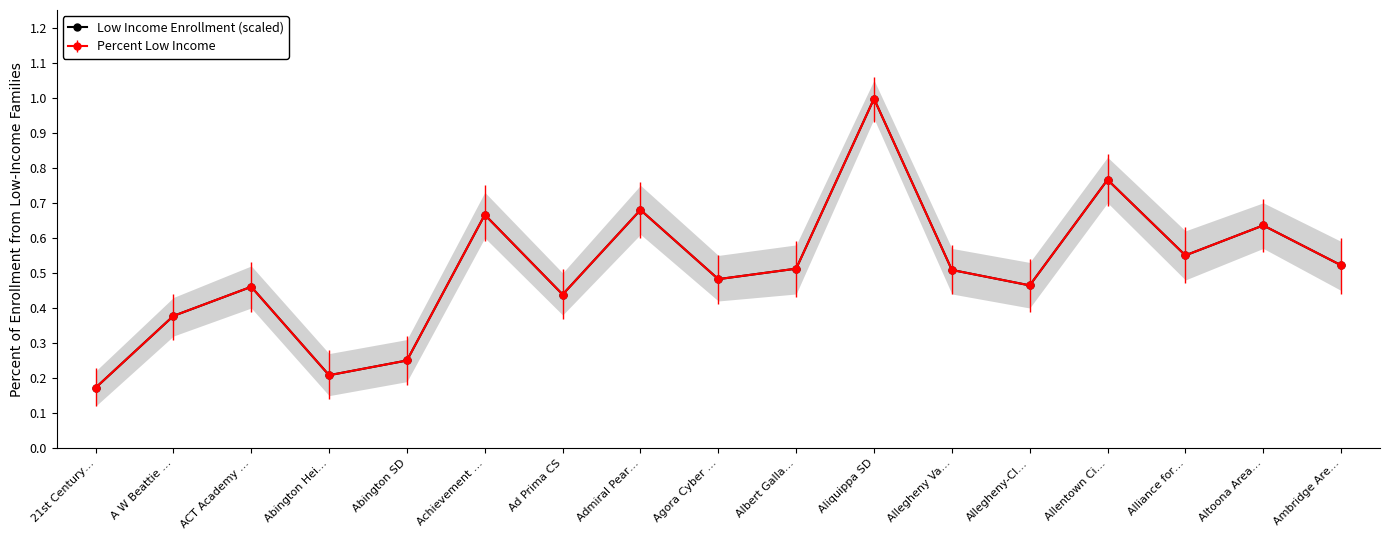

The chart shows a value of 0.2 at 21st Century…. True or false?

True